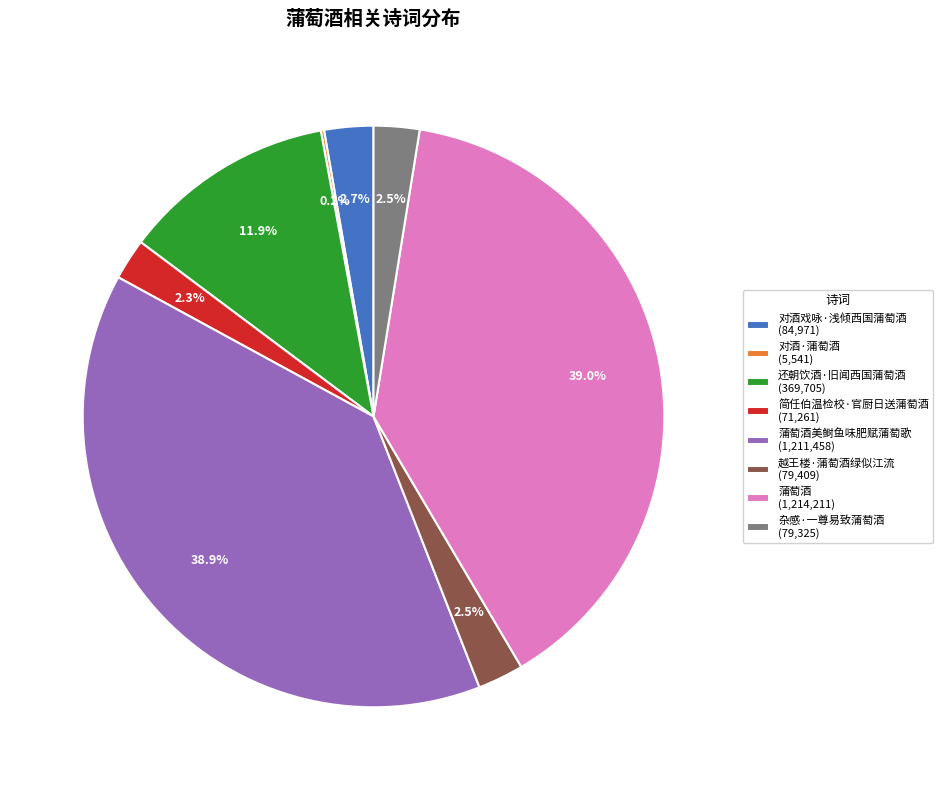

Combined, what portion of the pie is 还朝饮酒·旧闻西国蒲萄酒 (369,705) and 简任伯温检校·官厨日送蒲萄酒 (71,261)?

14.2%